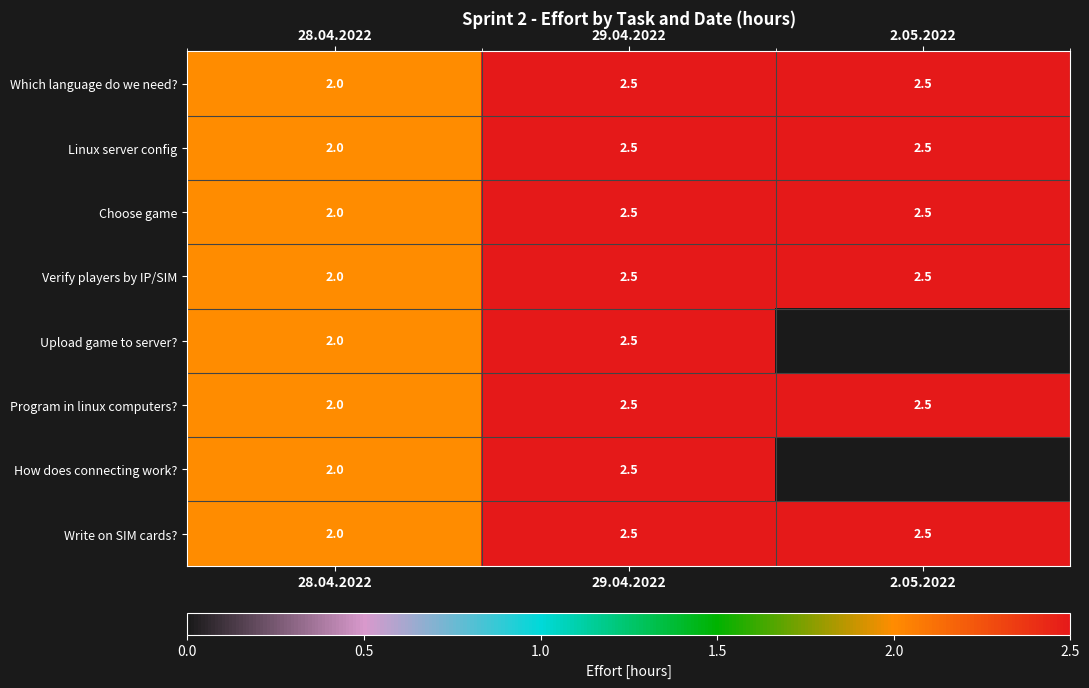

At how many categories does at least one series exceed 2?

2